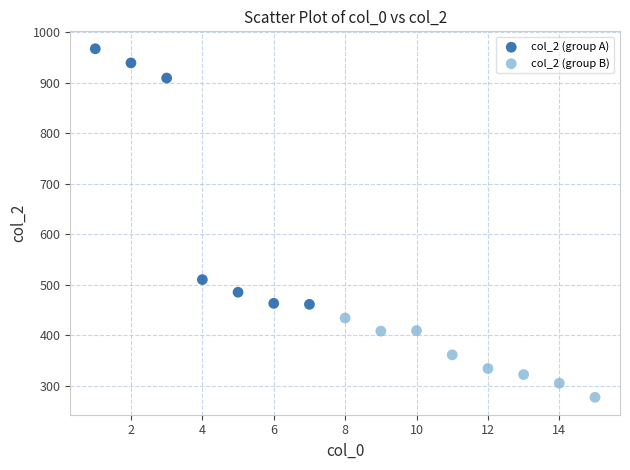

Which series reaches the maximum Y coordinate?

col_2 (group A)